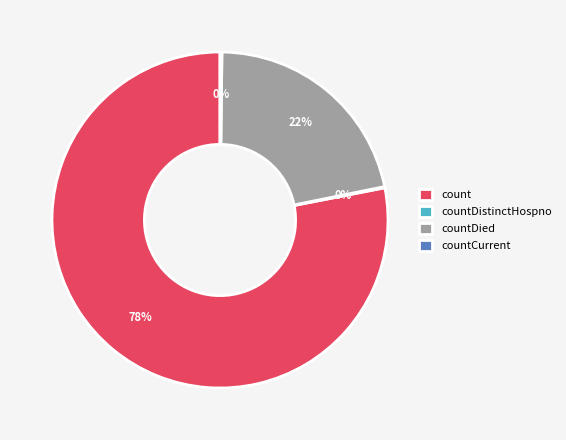

The countDied slice represents 34% of the pie. True or false?

False